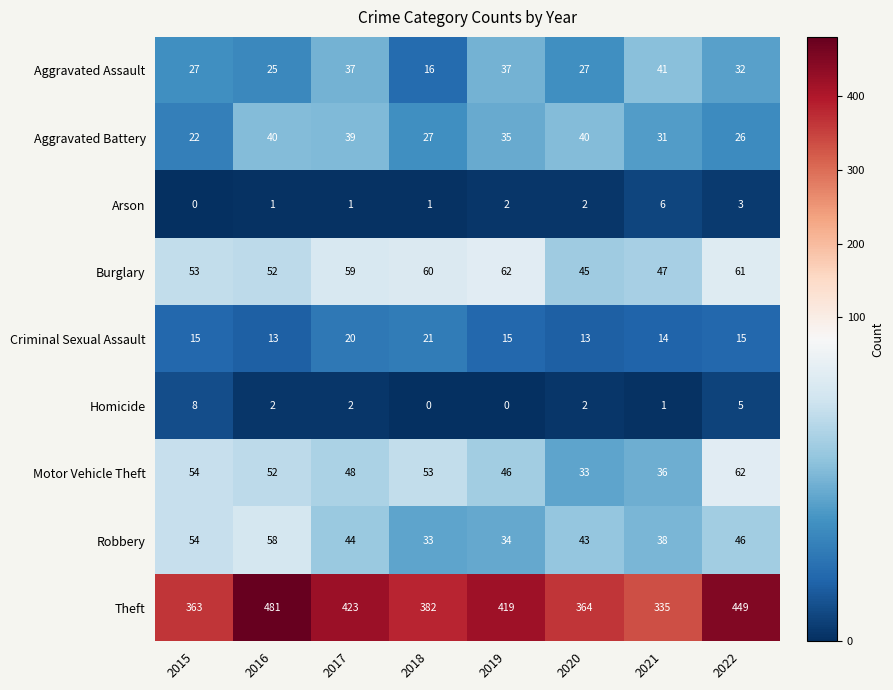

At how many categories does at least one series exceed 255?

8